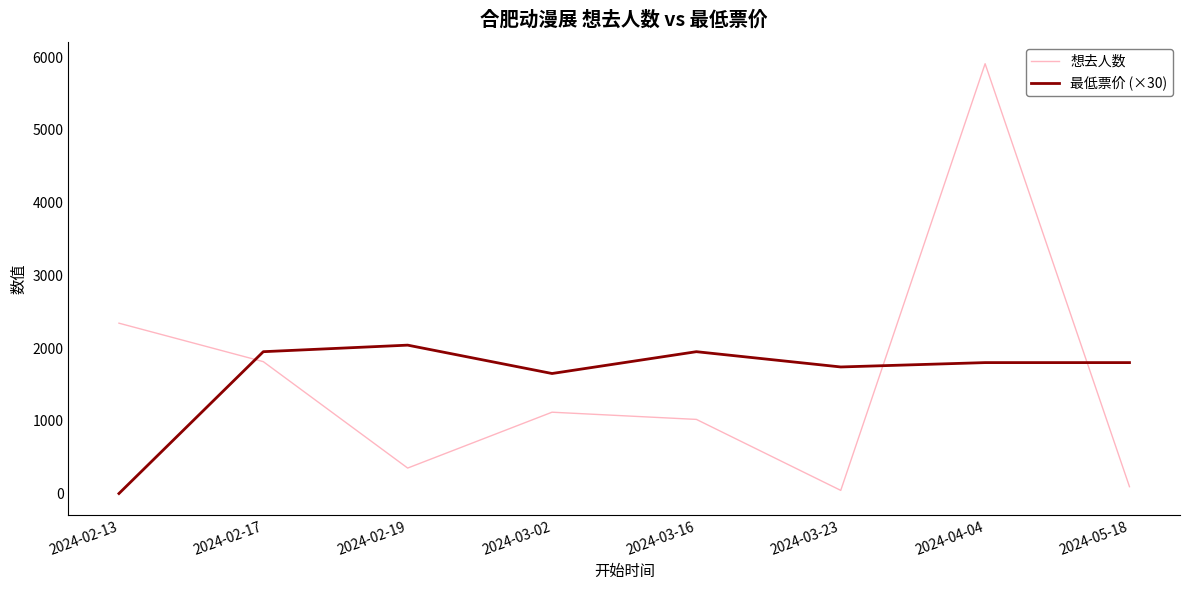

At 2024-03-16, list the series in order from largest to smallest.

最低票价 (×30), 想去人数